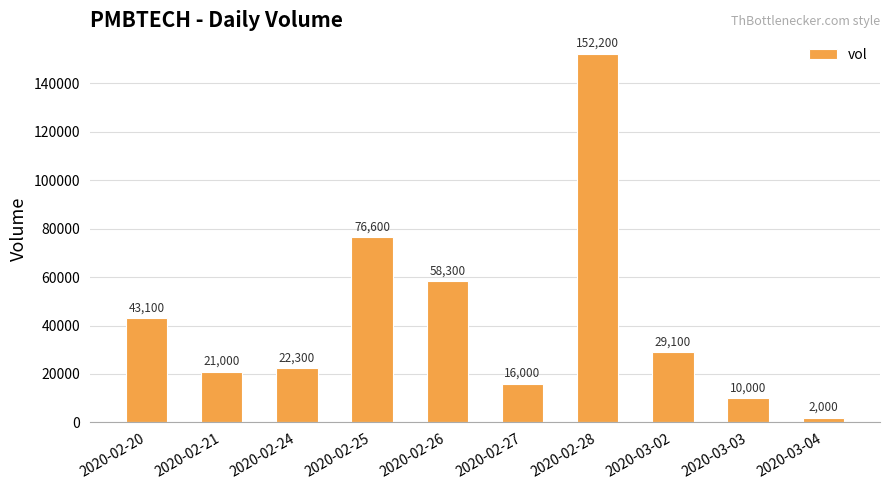

Which label corresponds to the smallest value in the chart?

2020-03-04